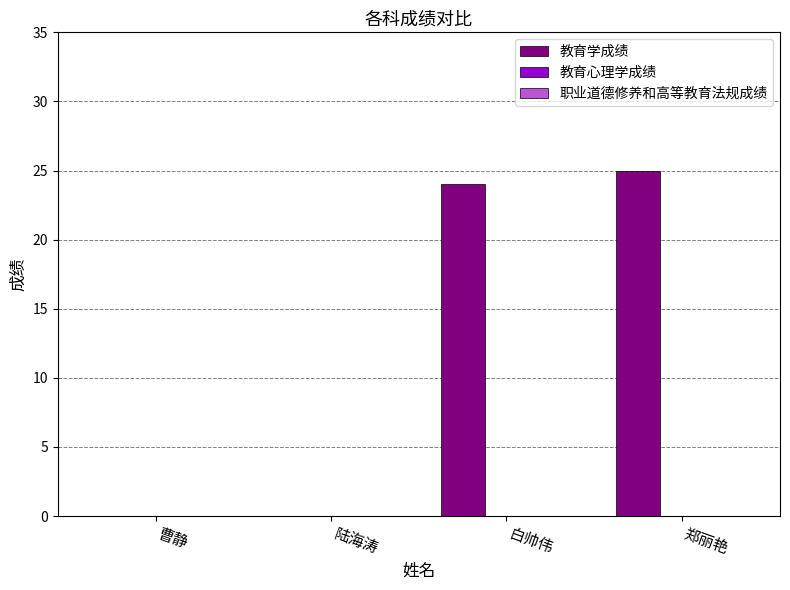

True or false: the data shows 6 at 郑丽艳.

False